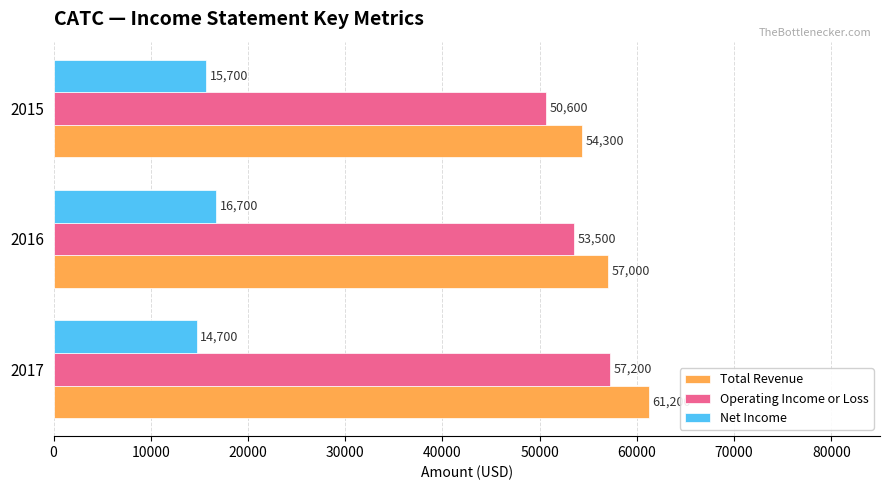

List the labels in order of Operating Income or Loss value, smallest first.

2015, 2016, 2017